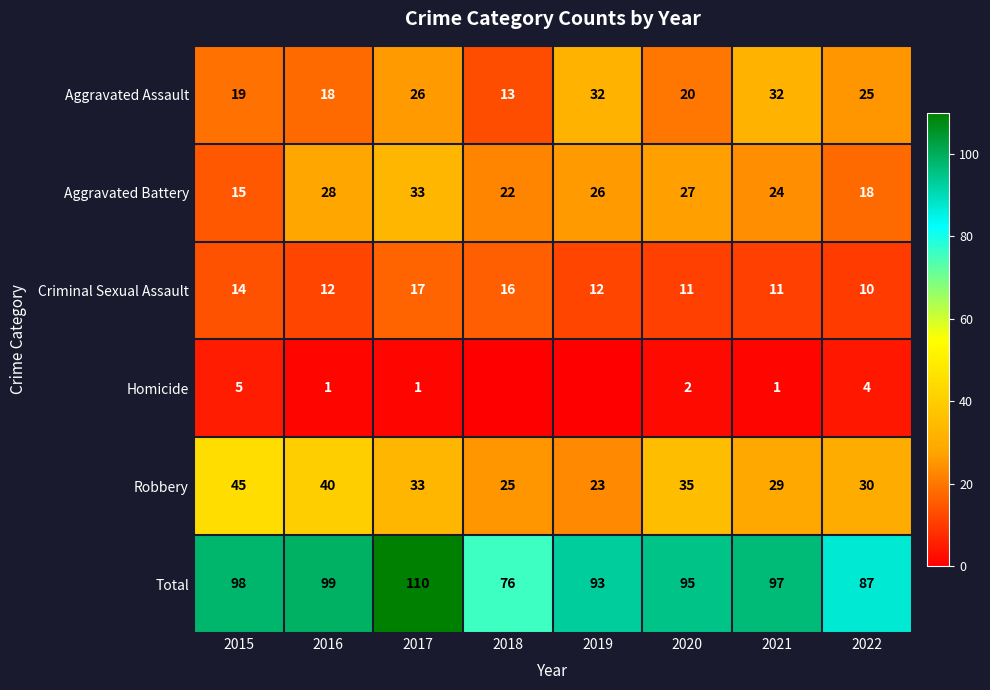

Is it true that Total equals 99 at 2016?

True